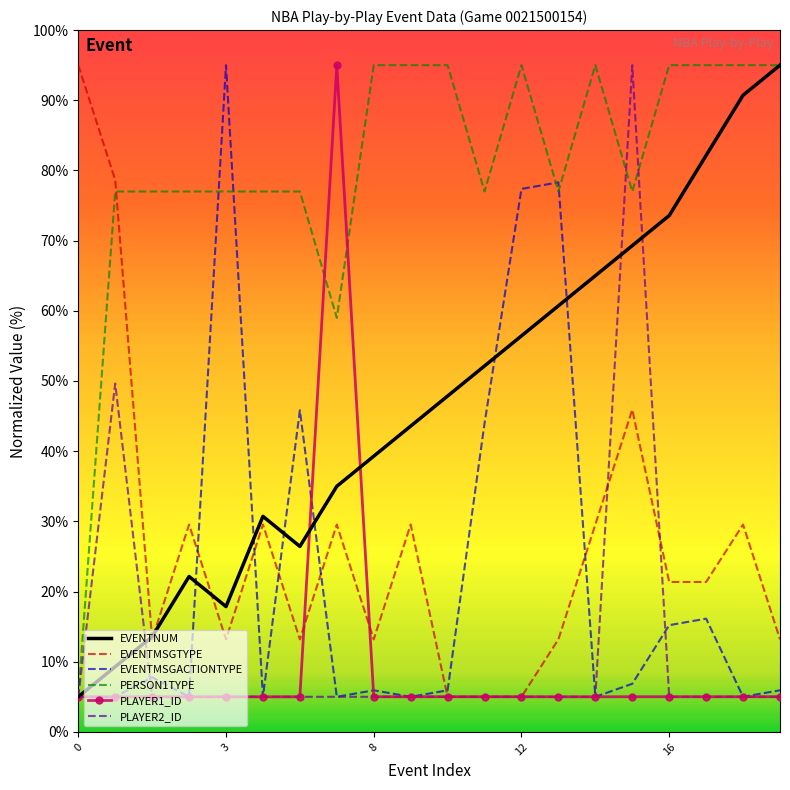

What is the minimum value for EVENTMSGACTIONTYPE?

5.0